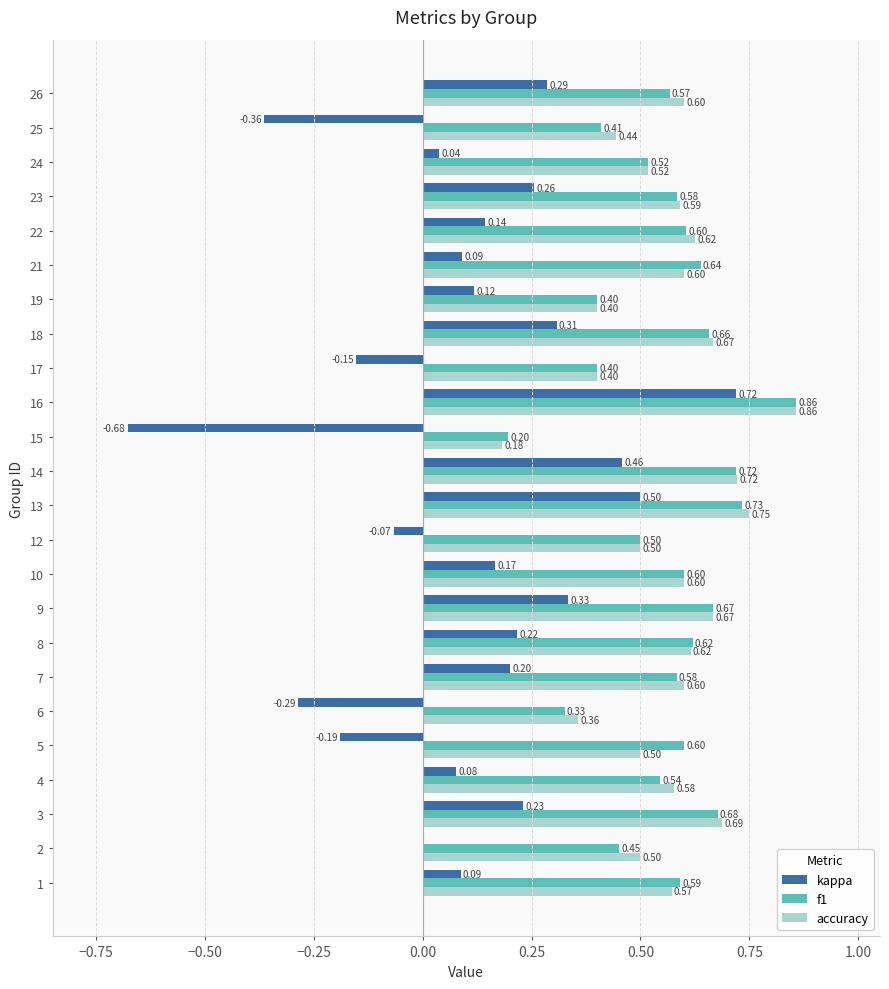

What is the total value across all series at 21?

1.3